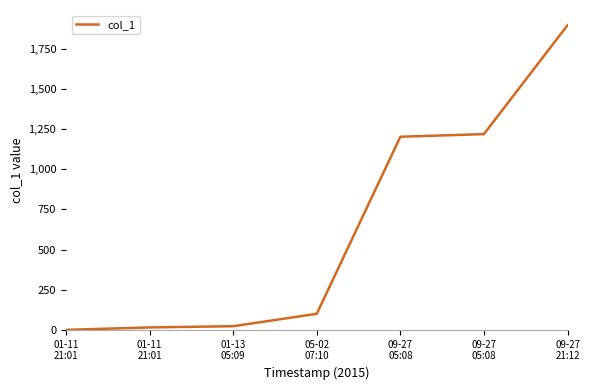

Does the chart have visible grid lines?

No